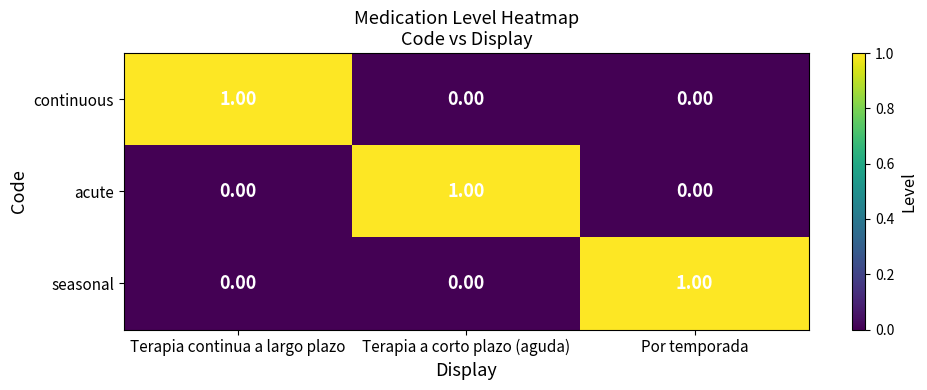

At how many categories does at least one series exceed 0?

3